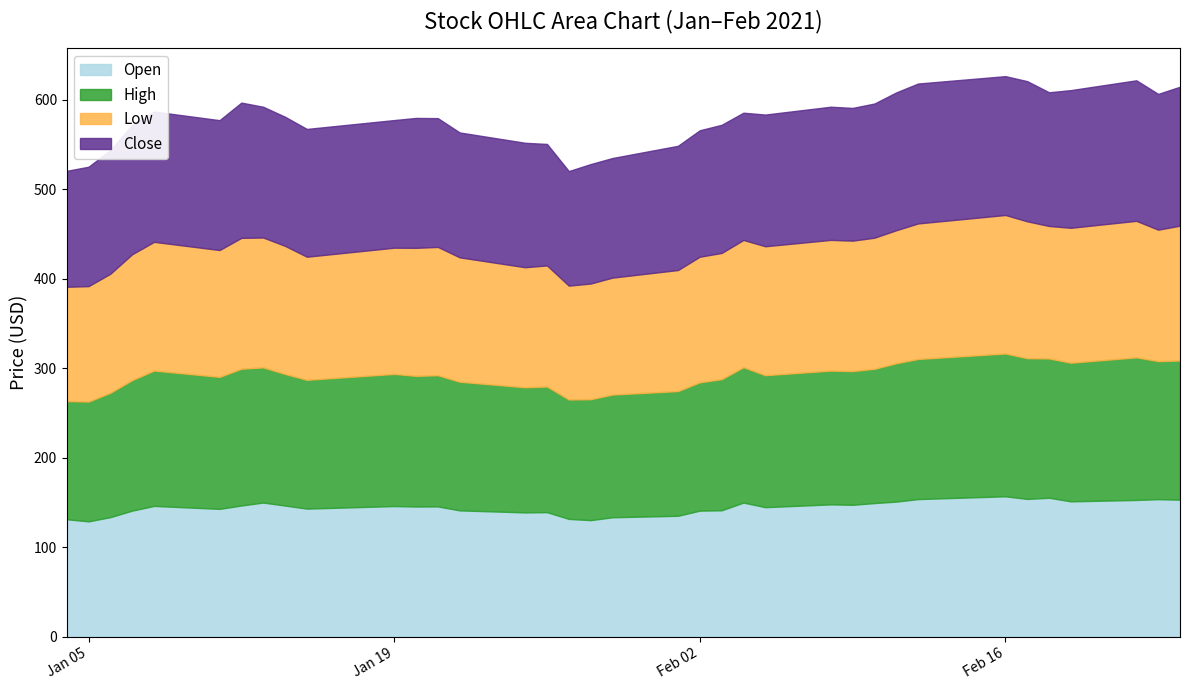

What is the label of the 2nd point from the right?

2021-02-23